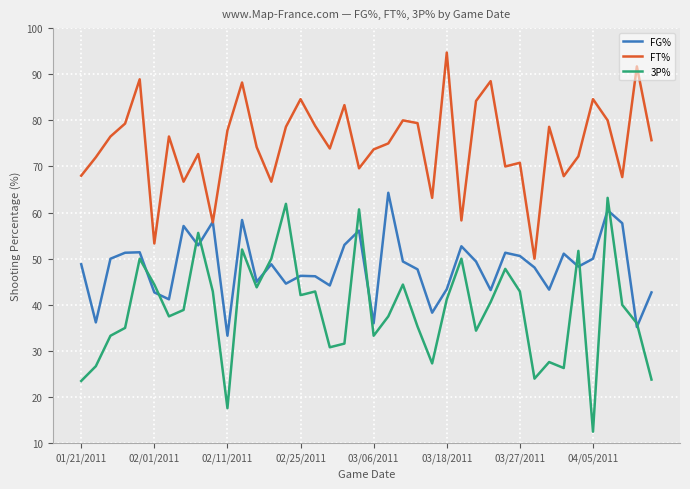

Count the number of data series in this chart.

3